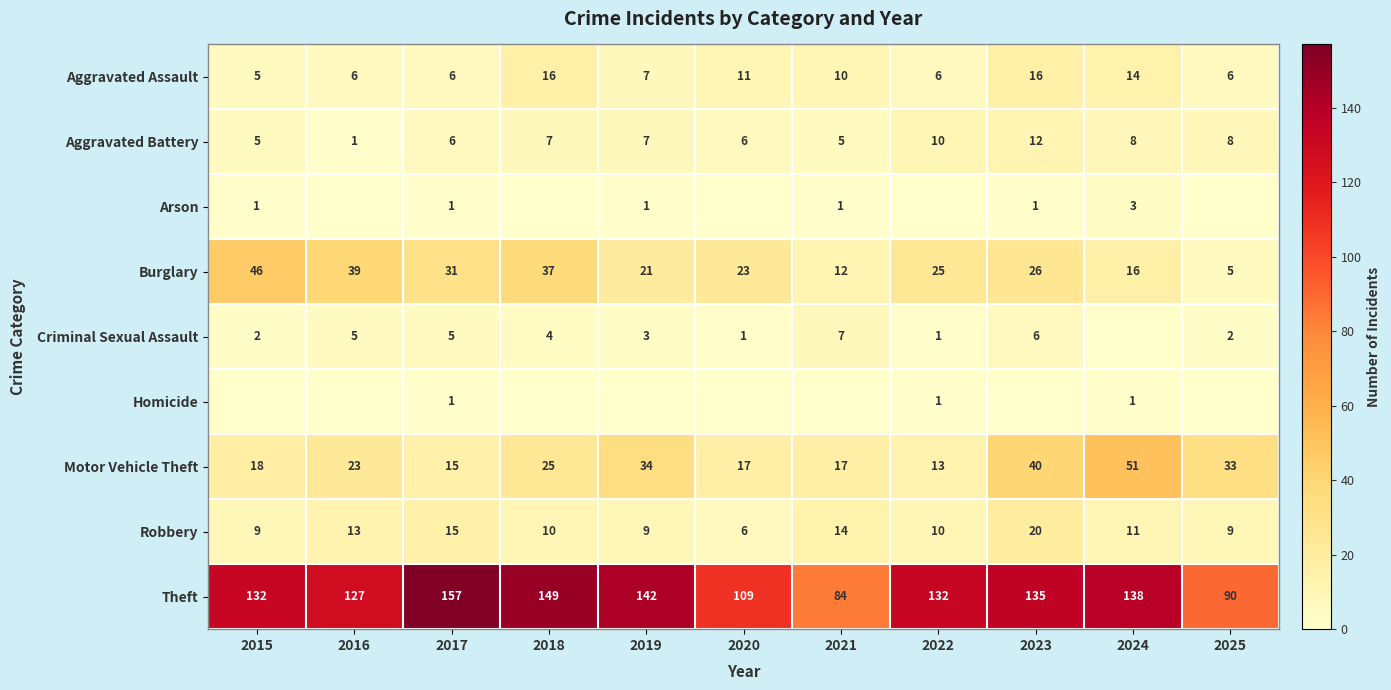

The Robbery series shows 11 at 2024. True or false?

True